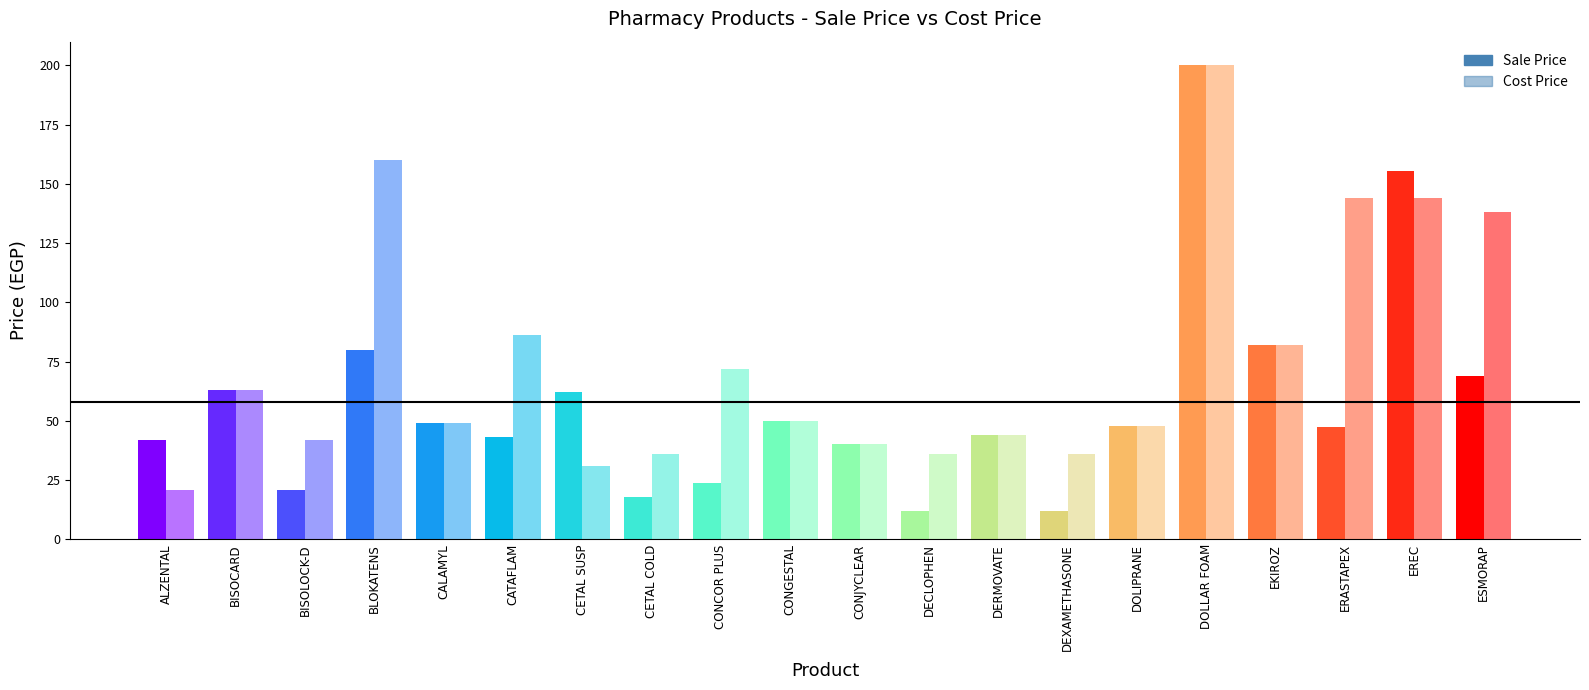

What is the total value across all series at CATAFLAM?

129.0